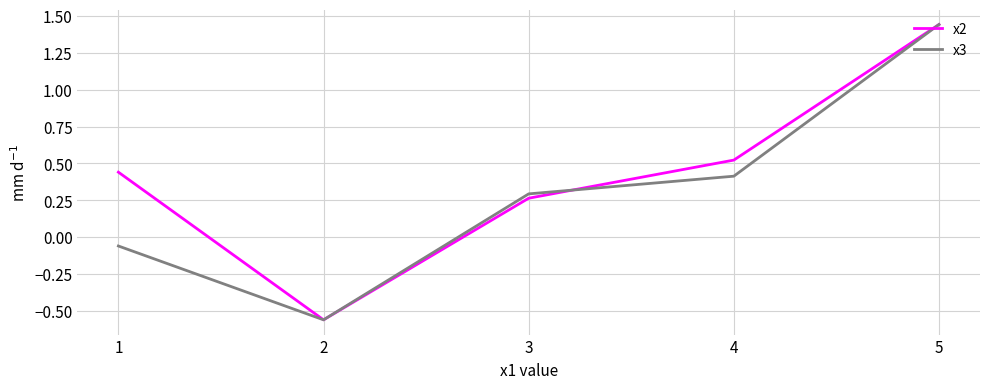

Where is the first local minimum for x3?

2